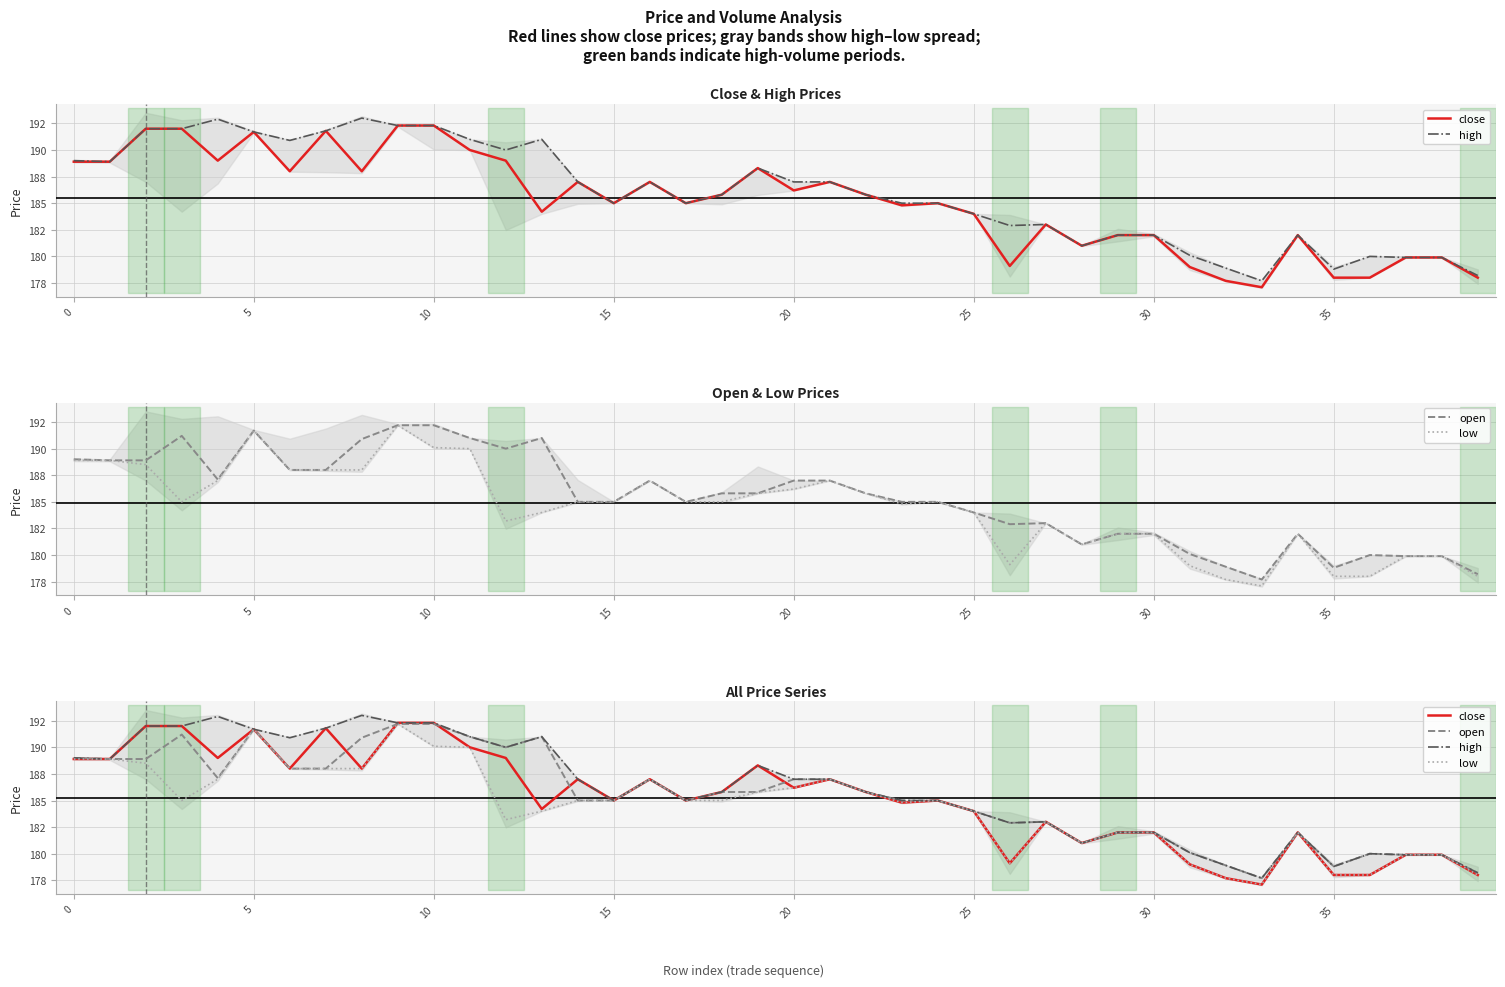

The high series shows 273.5 at 25. True or false?

False